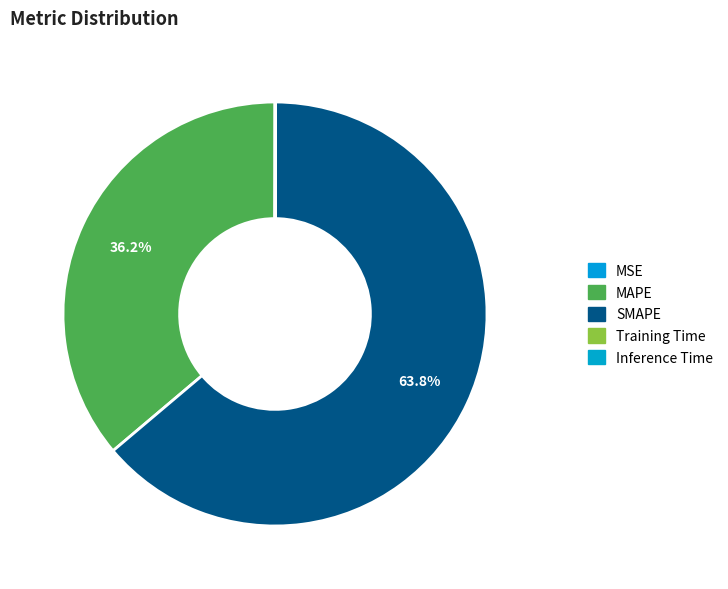

What is the change in value from MSE to SMAPE?

+152.9